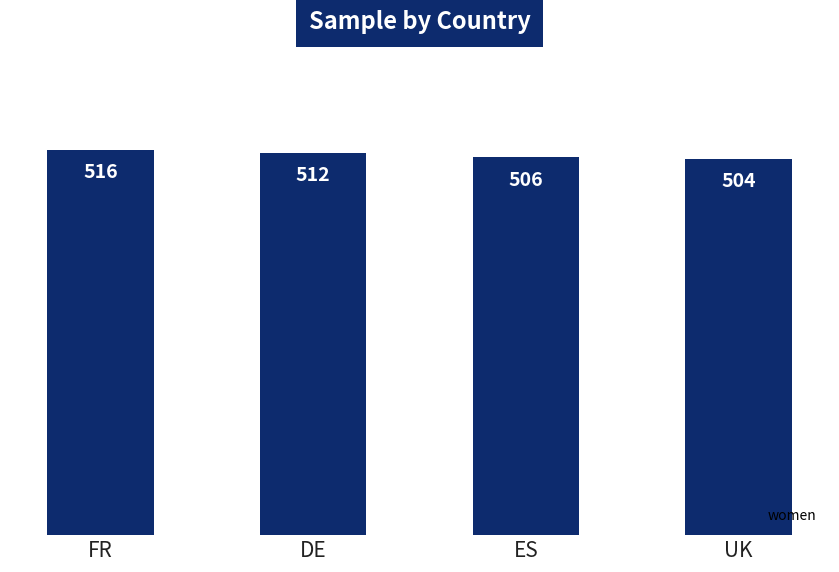

What position from the left is UK?

4